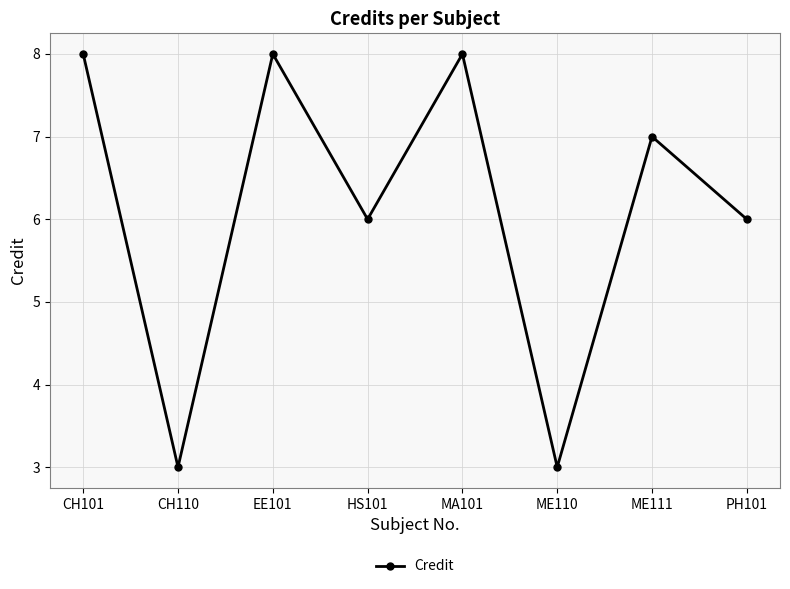

True or false: there are more than 0 points higher than both neighbors.

True